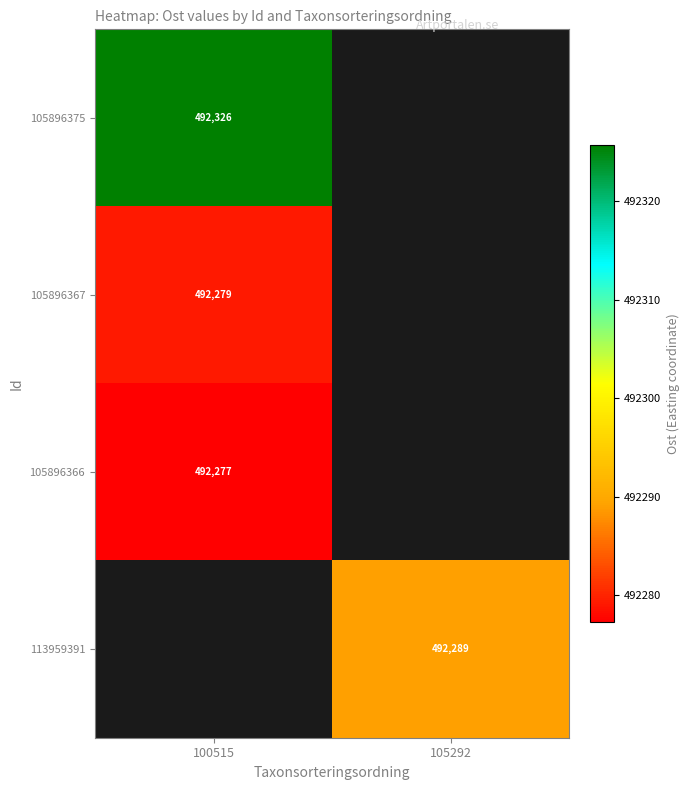

At how many categories does at least one series exceed 492308?

1